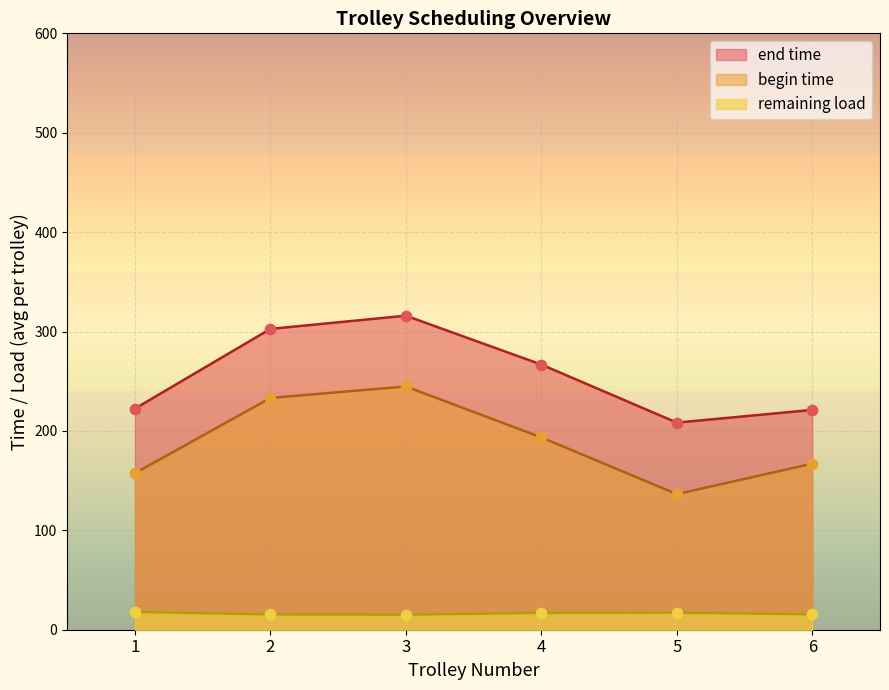

Is the value of end time at 5 greater than the value of begin time at 2?

No